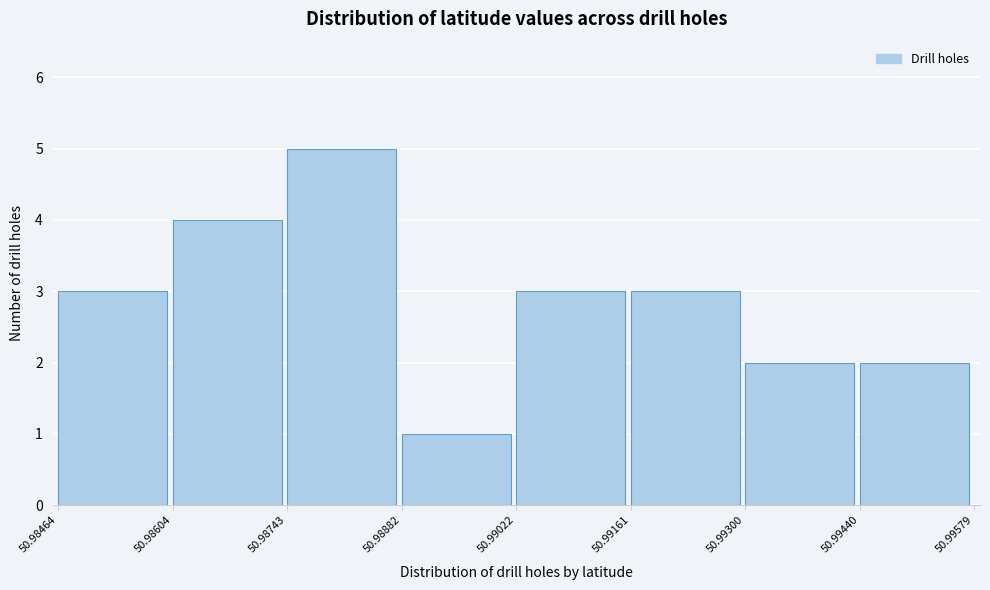

How tall is the bar that spans 50.98882 to 50.99022 on the x-axis? The values are not printed on the chart, so give them approximately, as read against the axis.

1